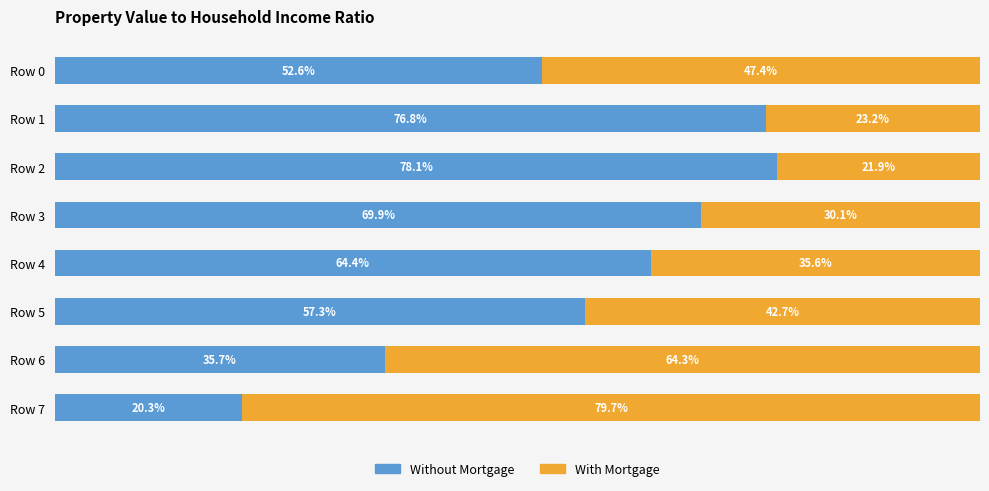

Which category has the lowest value in the Without Mortgage series?

Row 7